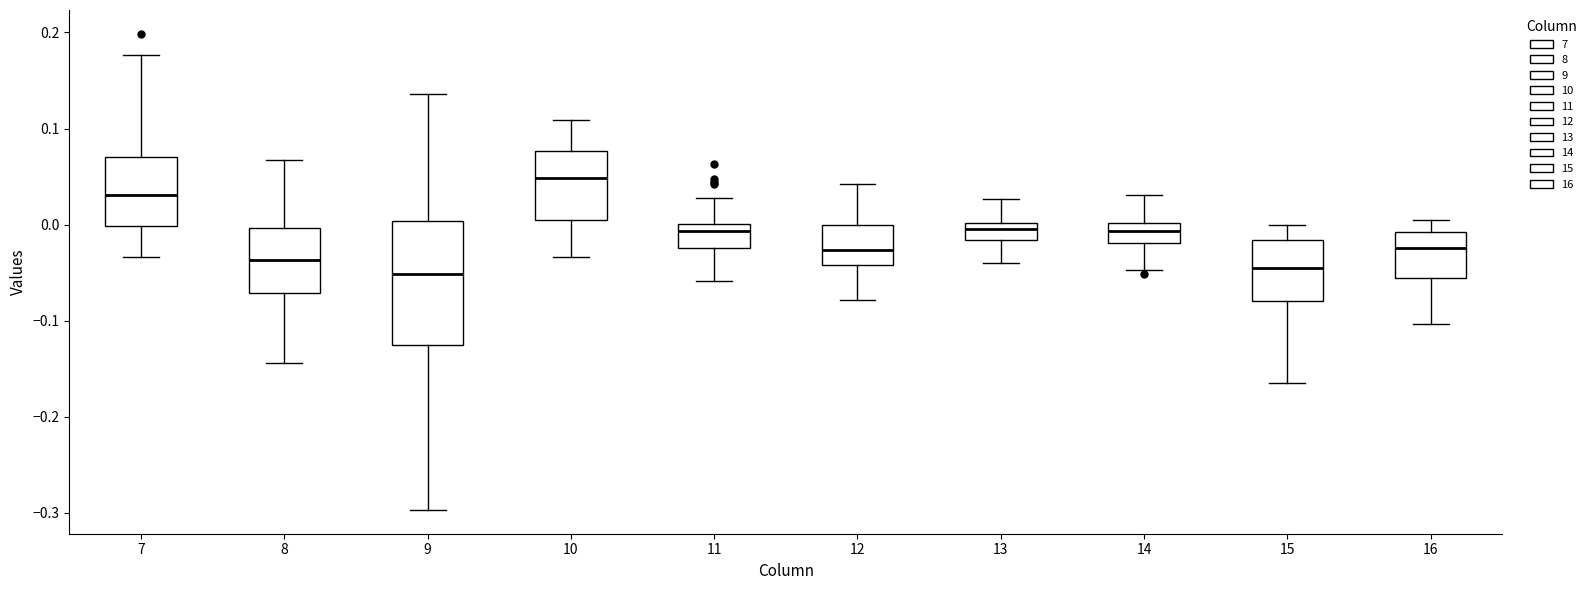

Where is the upper edge of the box at x = 10 on the y-axis? The values are not printed on the chart, so give them approximately, as read against the axis.

0.08